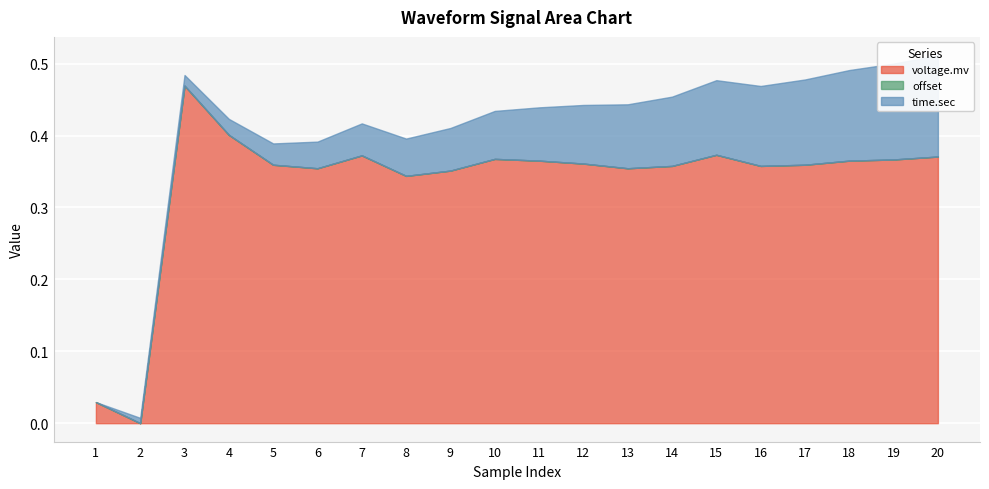

Which series changed the most between 15 and 19?

time.sec